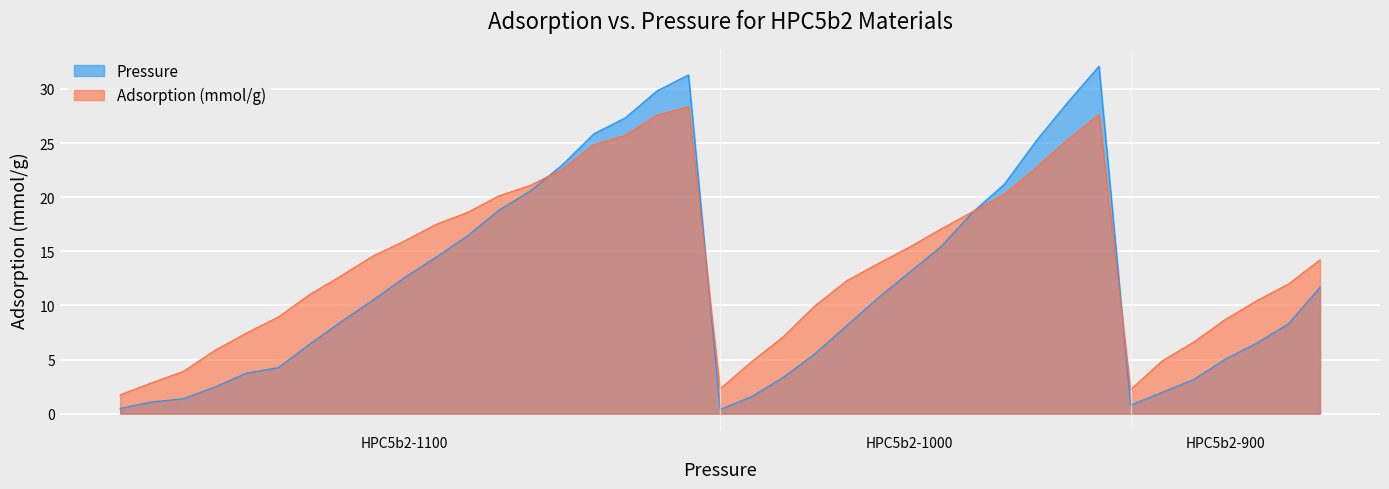

Is it true that Adsorption equals 6.6 at HPC5b2-900?

True